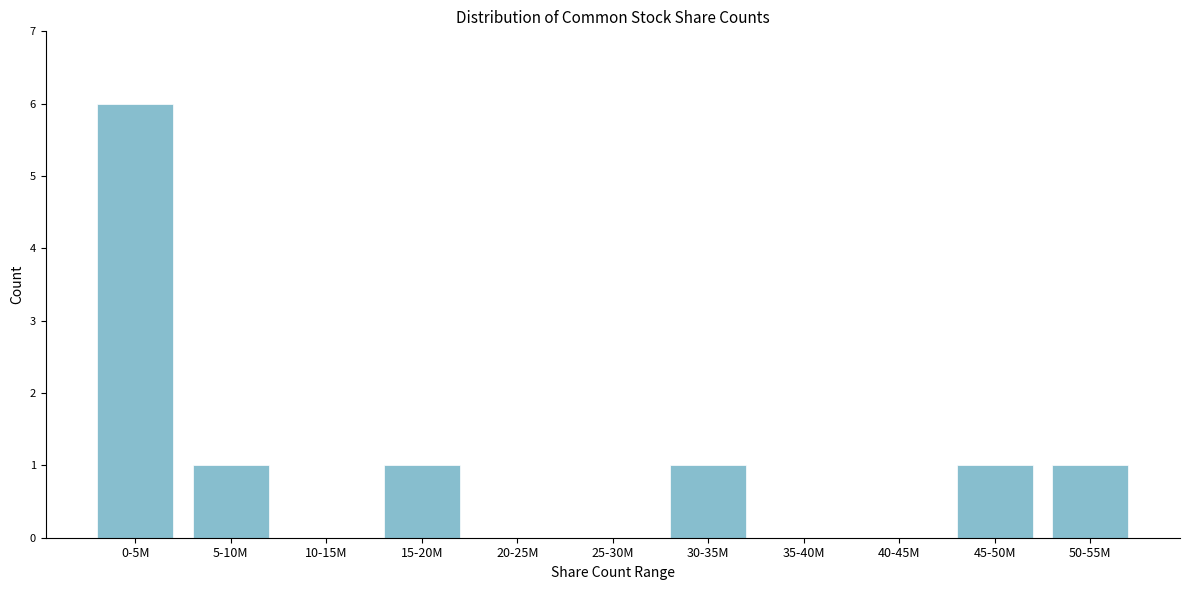

Reading left to right, what are all the values shown in this chart?

0-5M=6	5-10M=1	10-15M=0	15-20M=1	20-25M=0	25-30M=0	30-35M=1	35-40M=0	40-45M=0	45-50M=1	50-55M=1